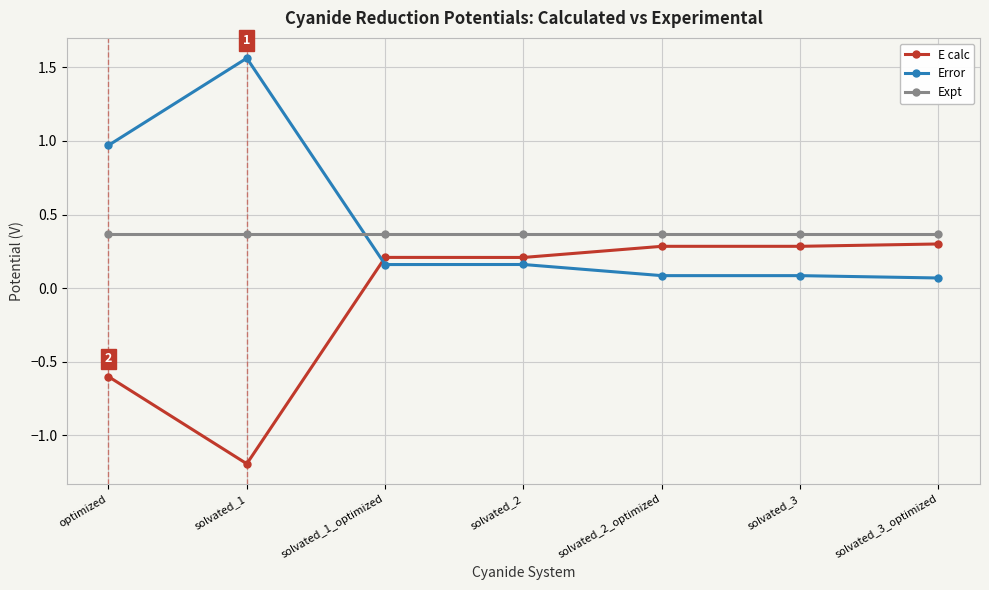

Which series has the largest total across all categories?

Error